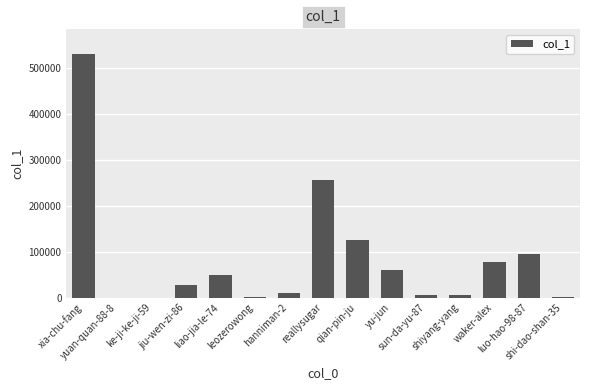

Is it true that the value at shi-dao-shan-35 is 567?

True